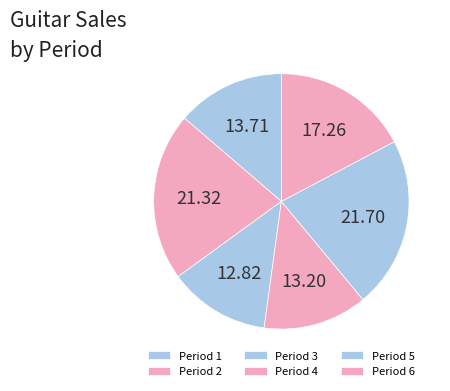

Does any single category account for the majority?

No